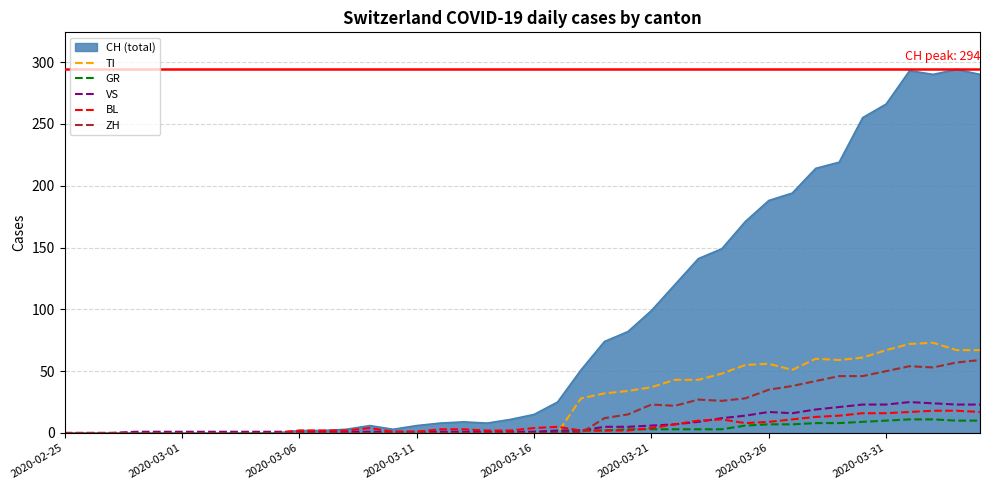

Which series has the widest spread of values?

CH (total)